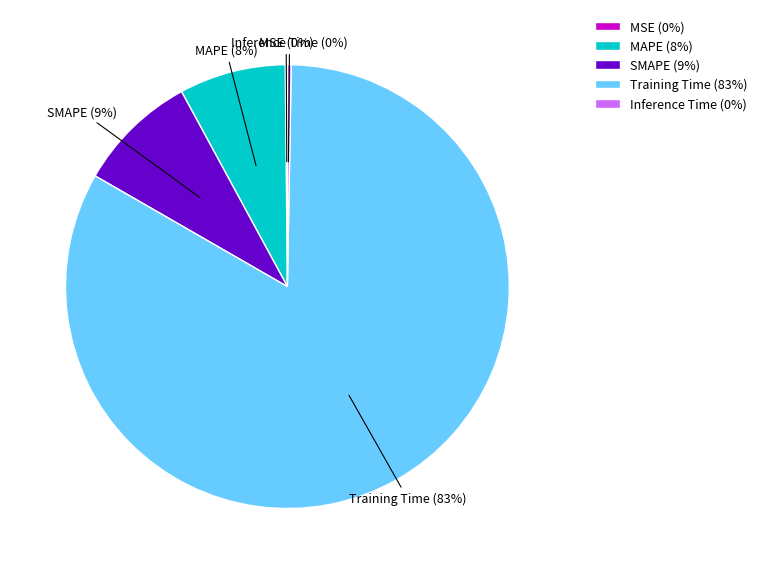

To the nearest percent, what is the difference between the Training Time (83%) and MAPE (8%) slice percentages?

75%